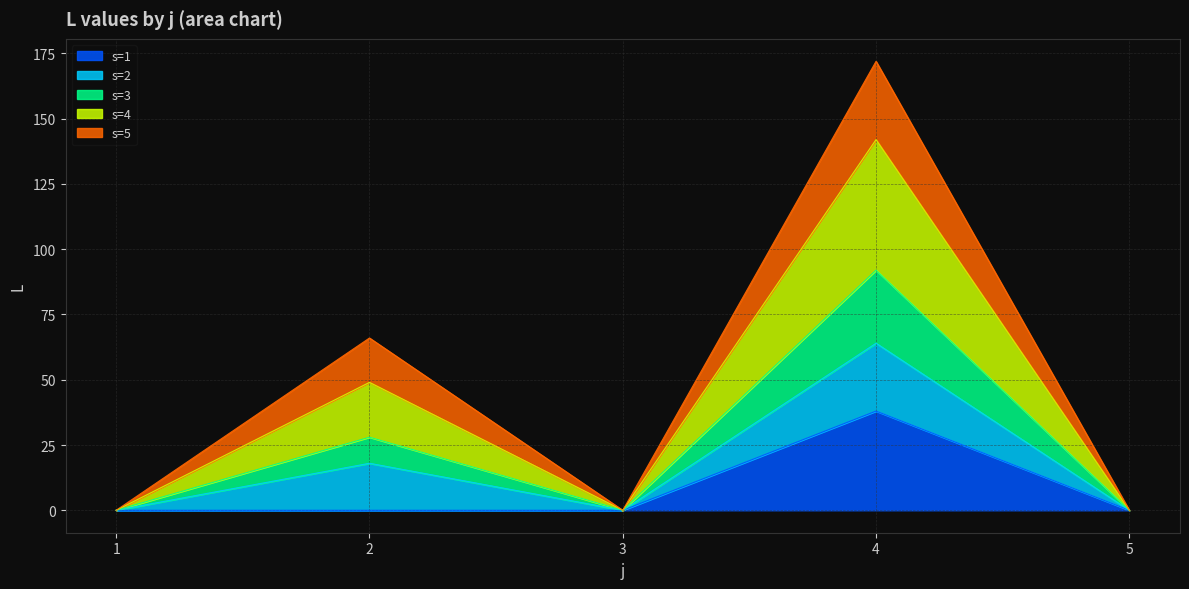

How many values in the s=4 series exceed 0?

2